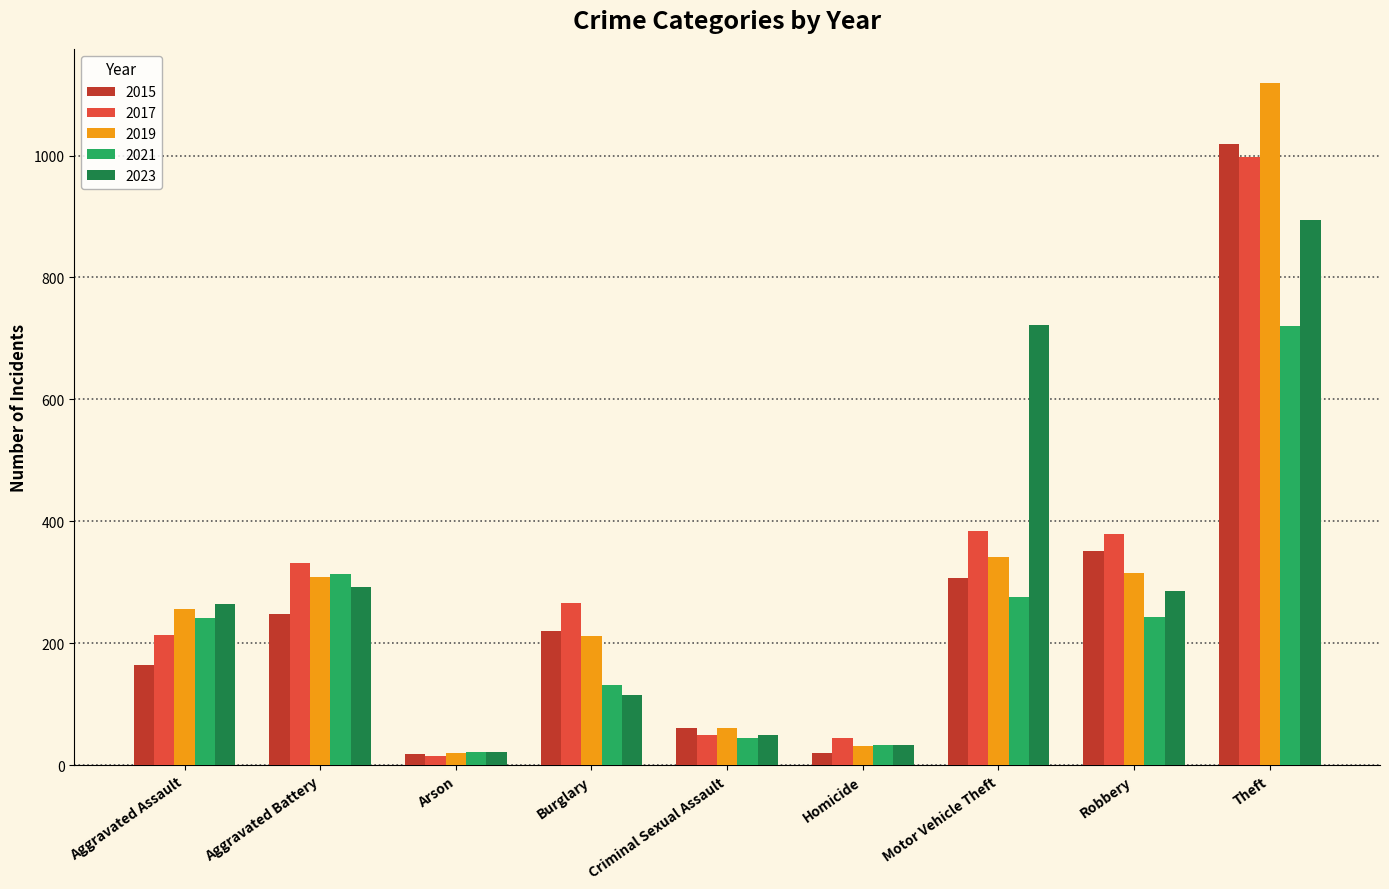

True or false: 2017 has a value of 380 at Robbery.

True